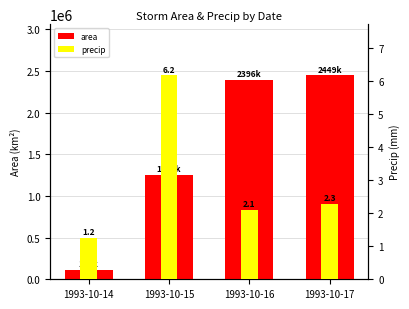

What is the sum of the precip values at 1993-10-15 and 1993-10-16?

8.3